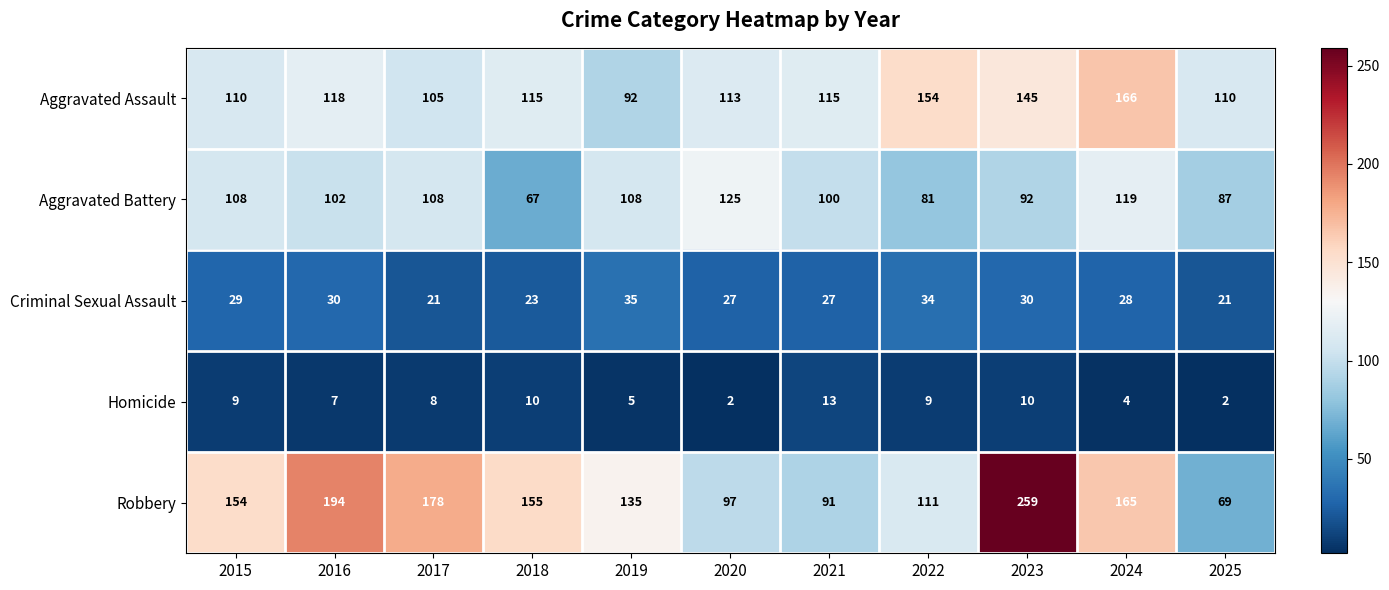

How many categories are shown in the chart?

11